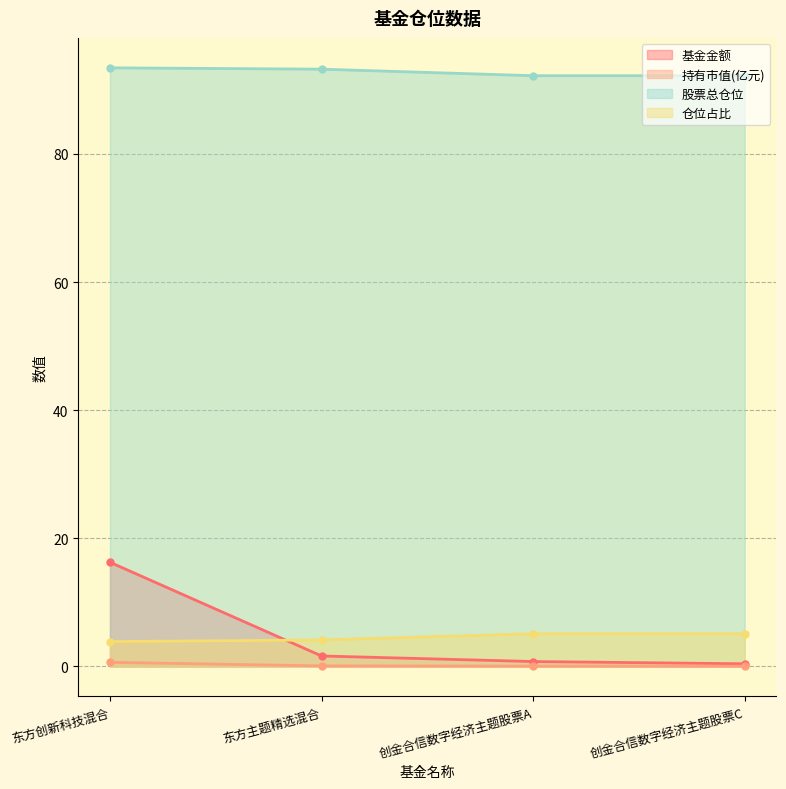

Reading left to right, what are all the values shown in this chart?

基金金额: 东方创新科技混合=16.2	东方主题精选混合=1.6	创金合信数字经济主题股票A=0.8	创金合信数字经济主题股票C=0.4
持有市值(亿元): 东方创新科技混合=0.6	东方主题精选混合=0.1	创金合信数字经济主题股票A=0.0	创金合信数字经济主题股票C=0.0
股票总仓位: 东方创新科技混合=93.4	东方主题精选混合=93.2	创金合信数字经济主题股票A=92.2	创金合信数字经济主题股票C=92.2
仓位占比: 东方创新科技混合=3.9	东方主题精选混合=4.1	创金合信数字经济主题股票A=5.1	创金合信数字经济主题股票C=5.1